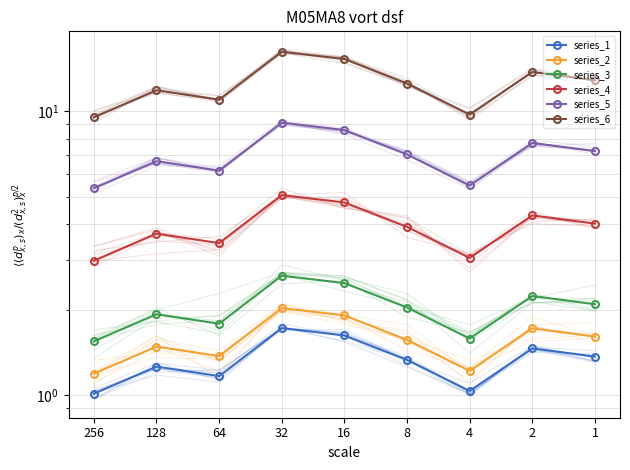

True or false: series_1 and series_5 intersect in this chart.

False